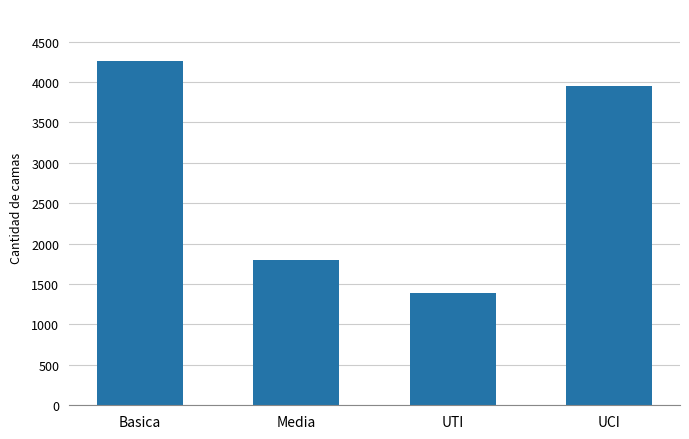

What is the sum of the values at UCI and Media?

5751